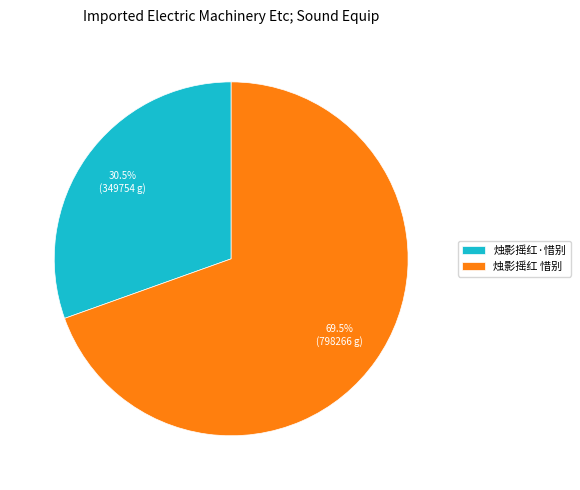

Which category accounts for the majority?

烛影摇红 惜别